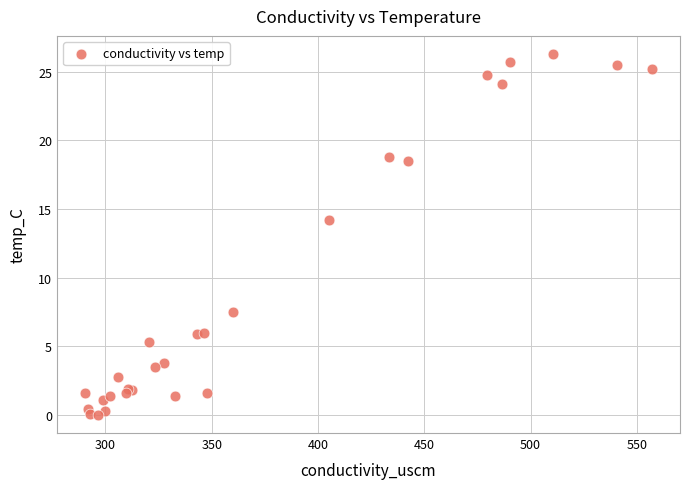

What Y value in the scatter plot is closest to 13?

14.2